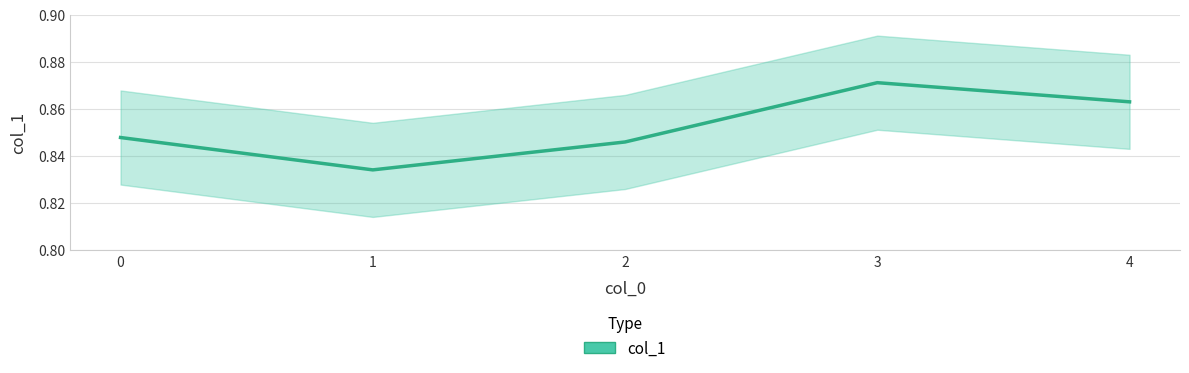

Which has a higher value, 2 or 4?

4